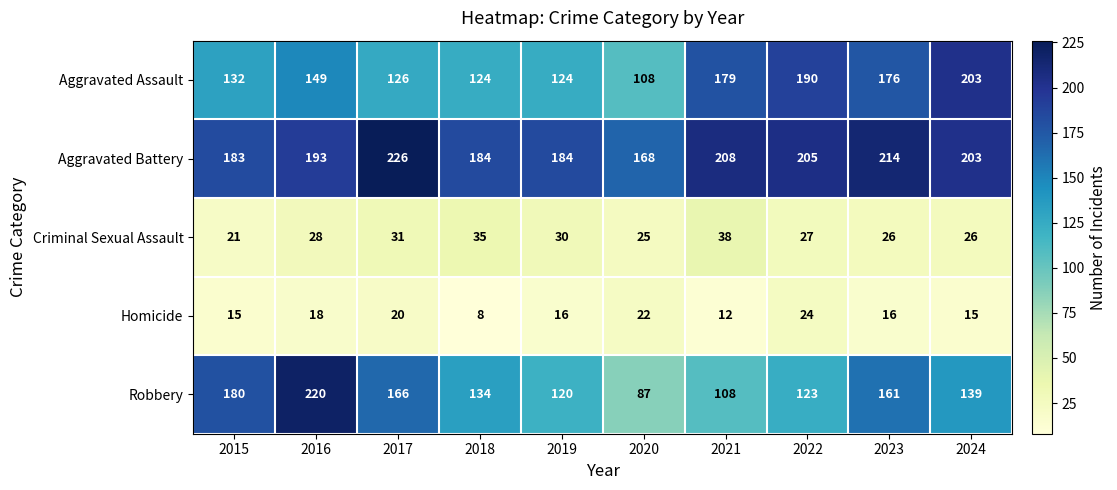

What is the difference between the maximum and minimum values in the Aggravated Battery series?

58